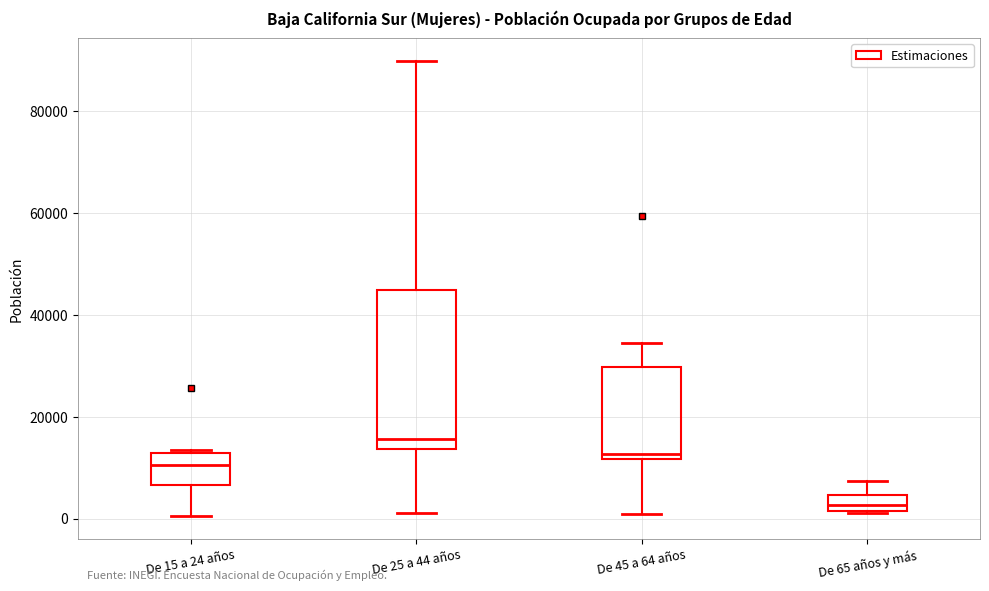

Where does the upper whisker of the box for De 25 a 44 años end on the y-axis? The values are not printed on the chart, so give them approximately, as read against the axis.

90000